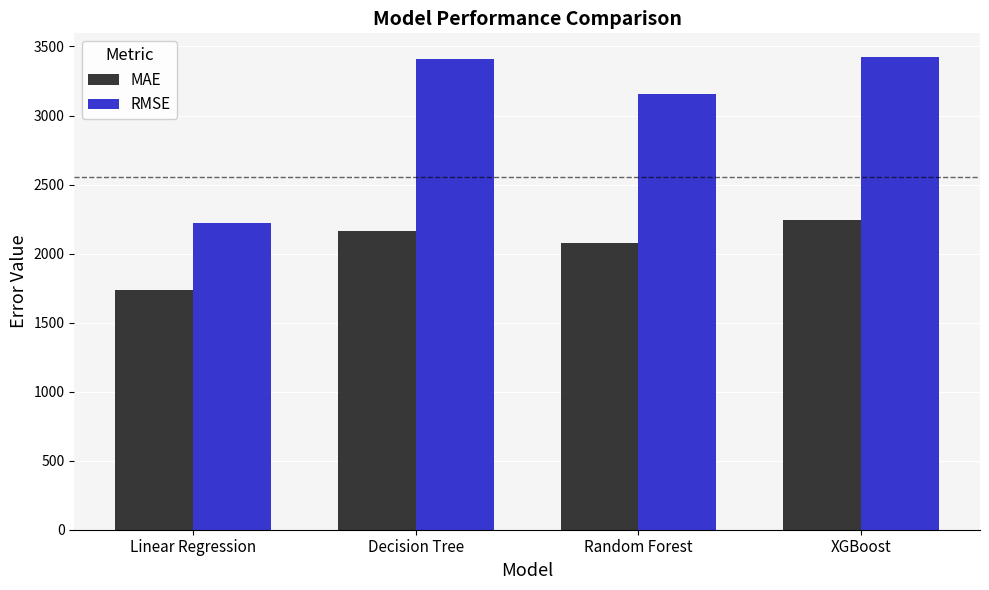

Reading right to left, extract all data points from this chart.

MAE: 2239.8	2079.9	2160.5	1734.1
RMSE: 3424.1	3154.2	3407.9	2222.7